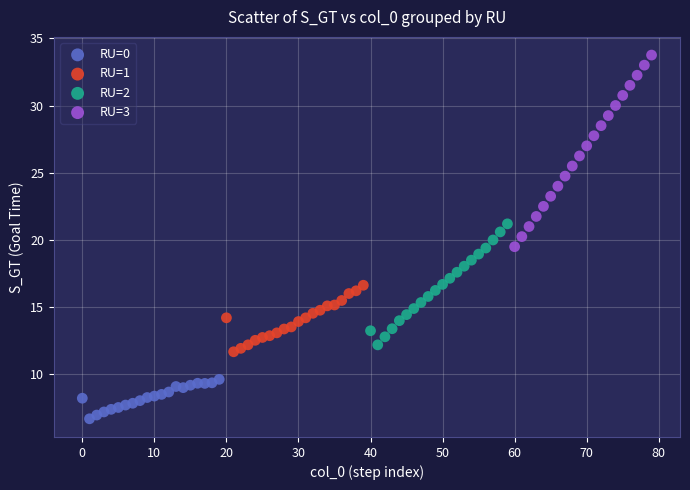

Which series has the largest Y range (max minus min)?

RU=3